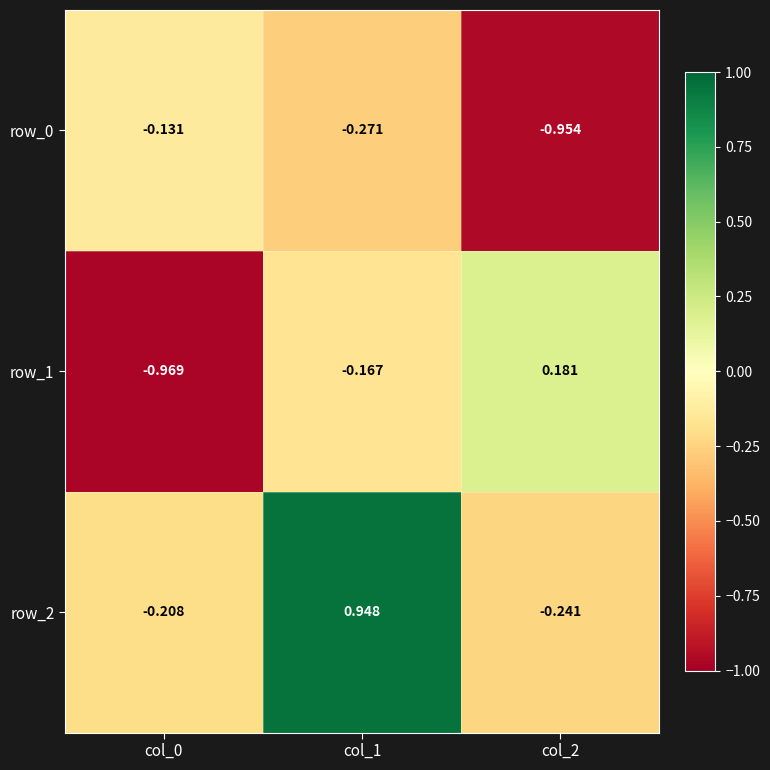

The row_2 series shows -0.3 at col_0. True or false?

False